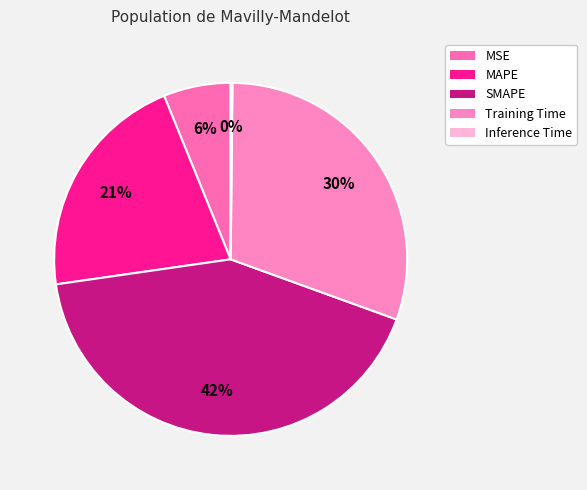

Does any single category account for the majority?

No